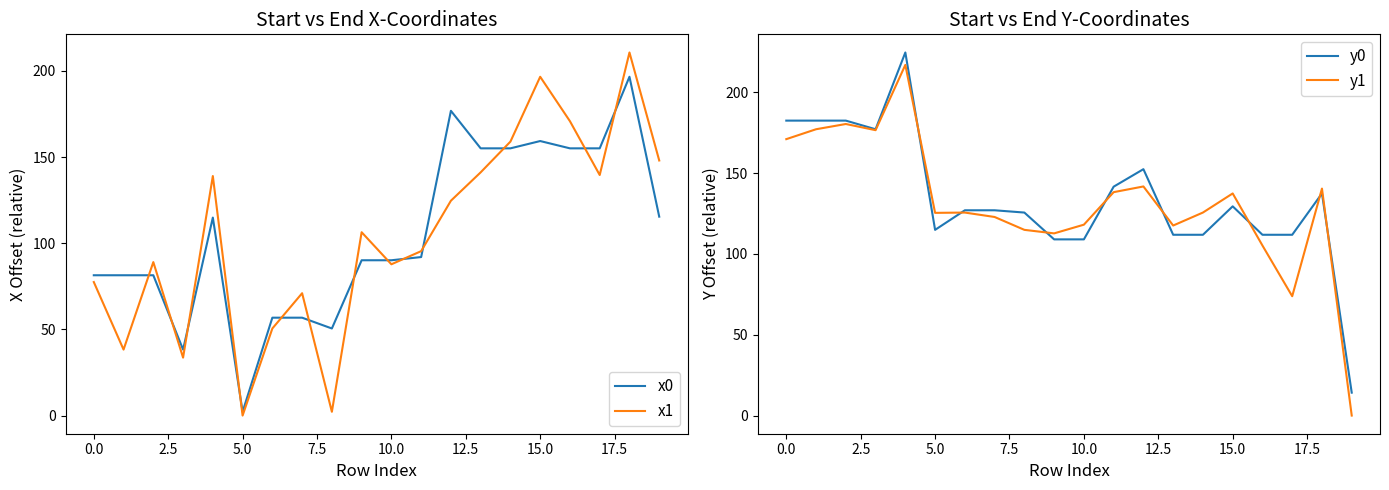

What is the maximum value for x0?

196.6